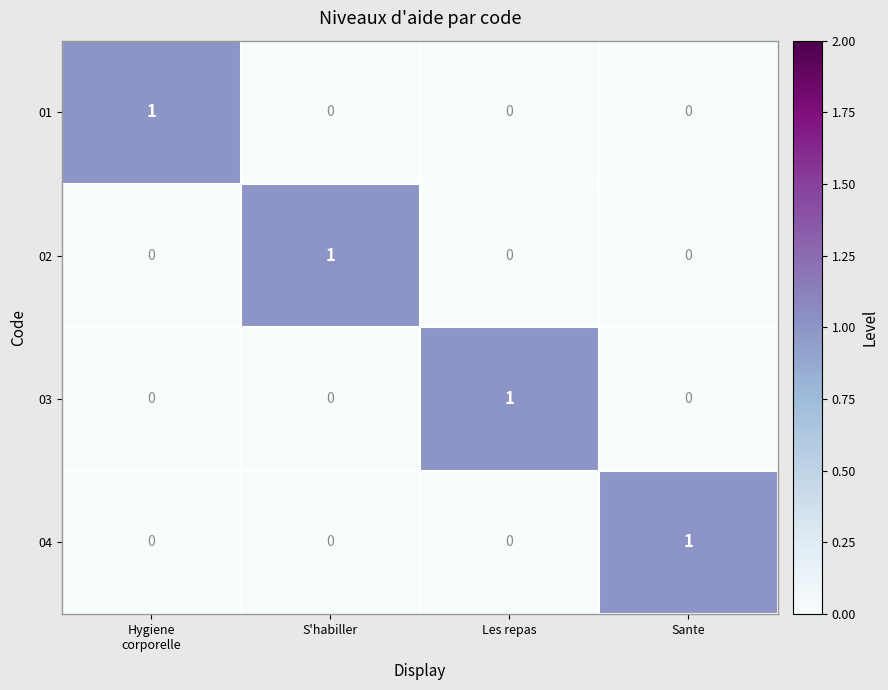

What is the difference between the highest and lowest values at S'habiller?

1